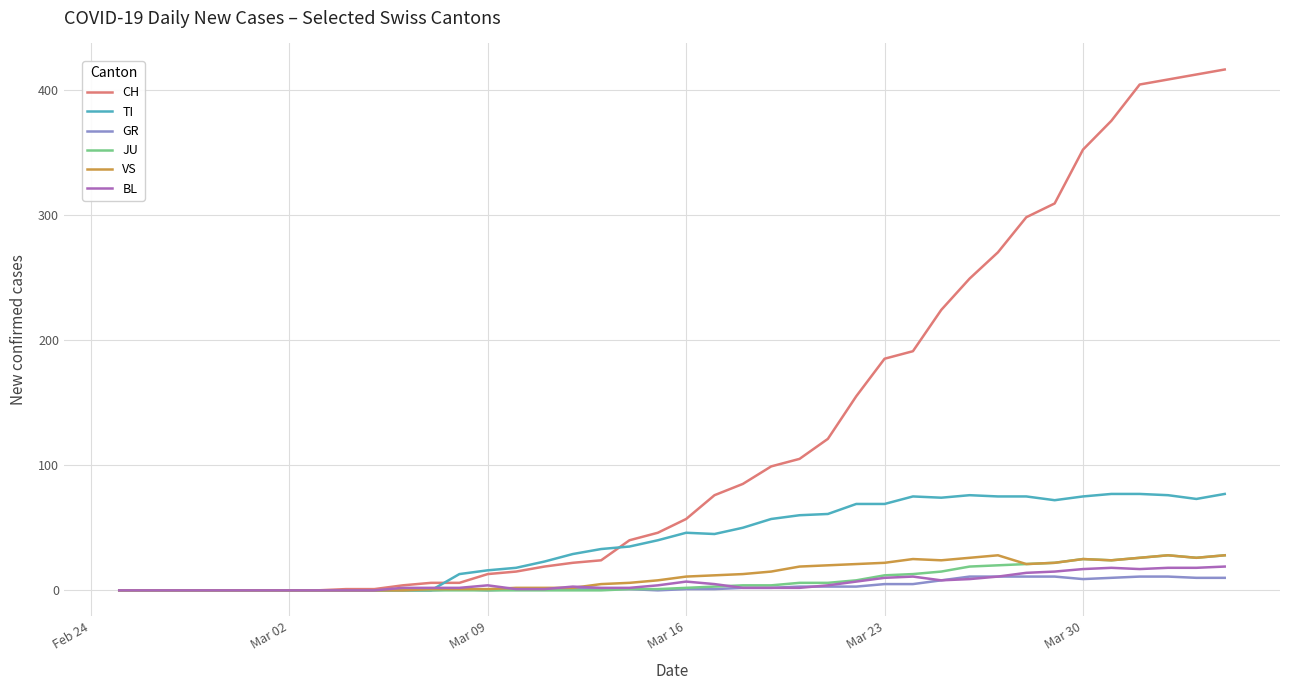

Which series has the largest total across all categories?

CH